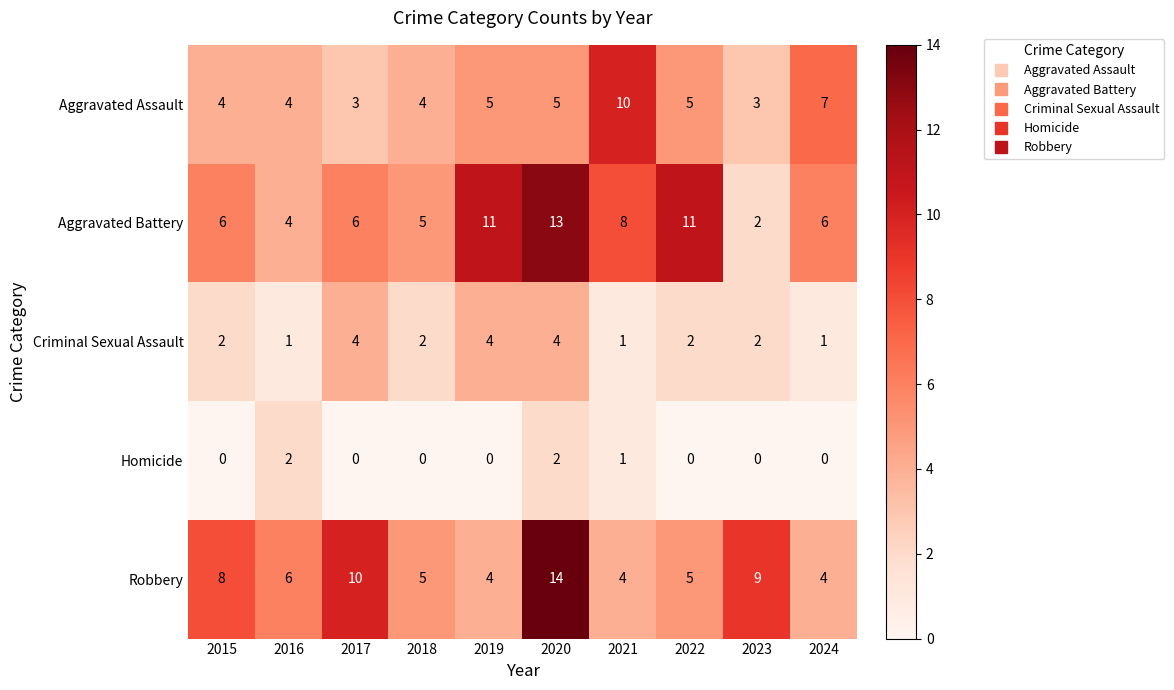

What is the difference between the highest and lowest values at 2024?

7